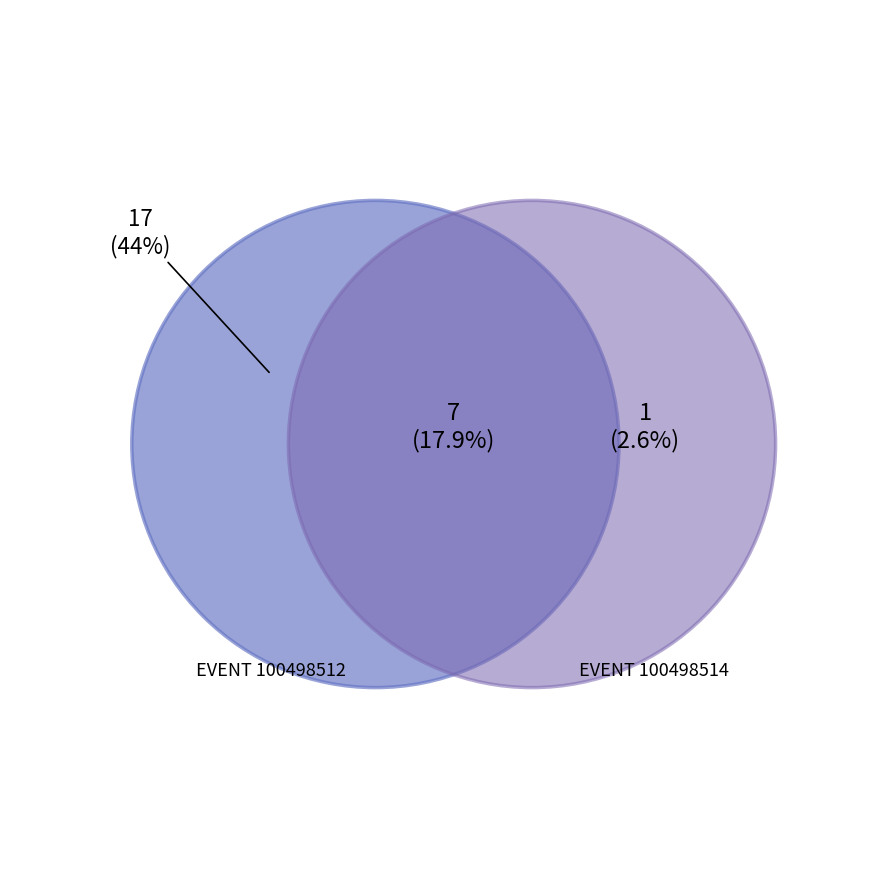

The 2 slice represents 18% of the pie. True or false?

True